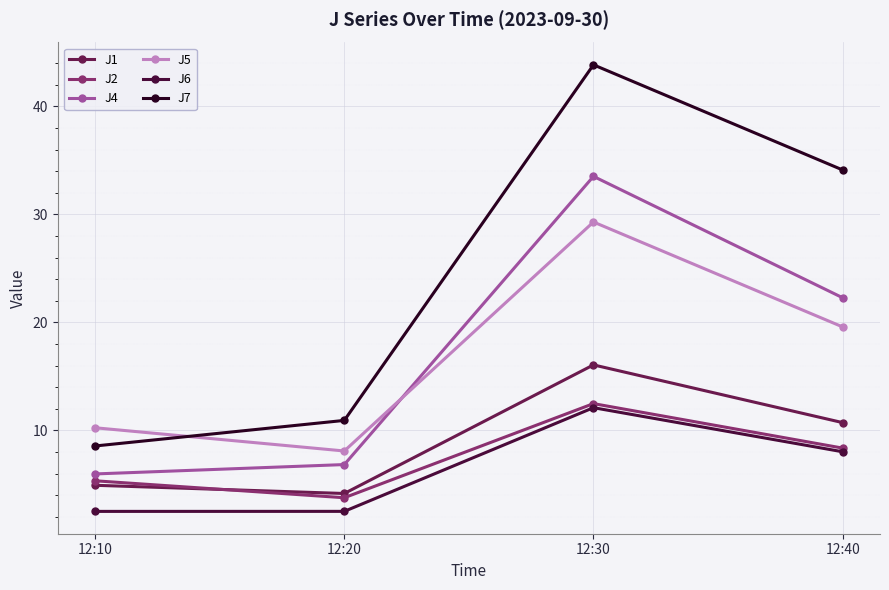

True or false: J4 and J6 cross at least once.

False